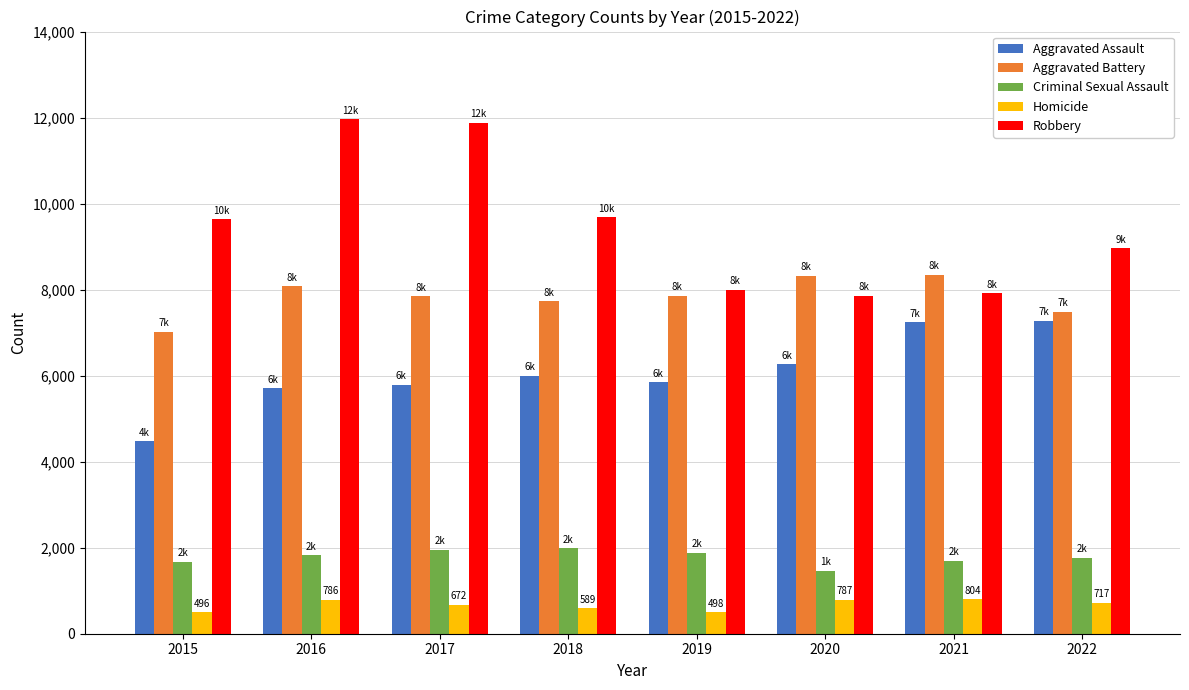

How many bars are there in total?

40